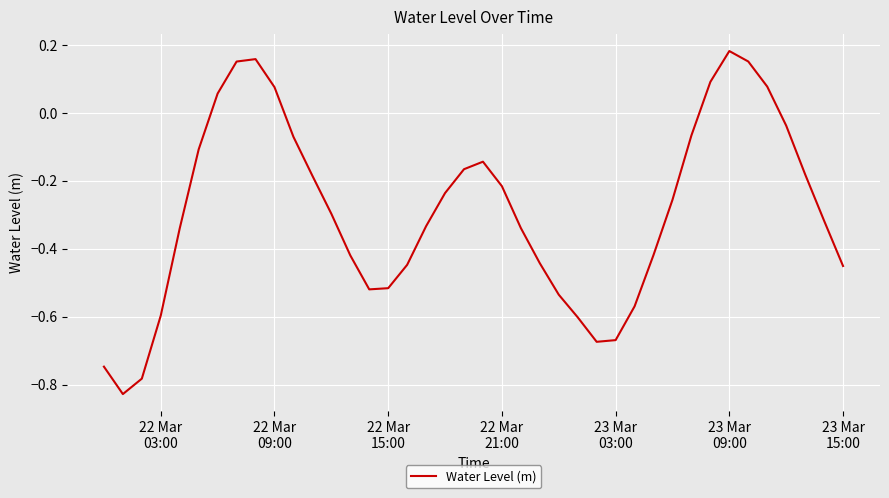

How many lines are shown in the chart?

1